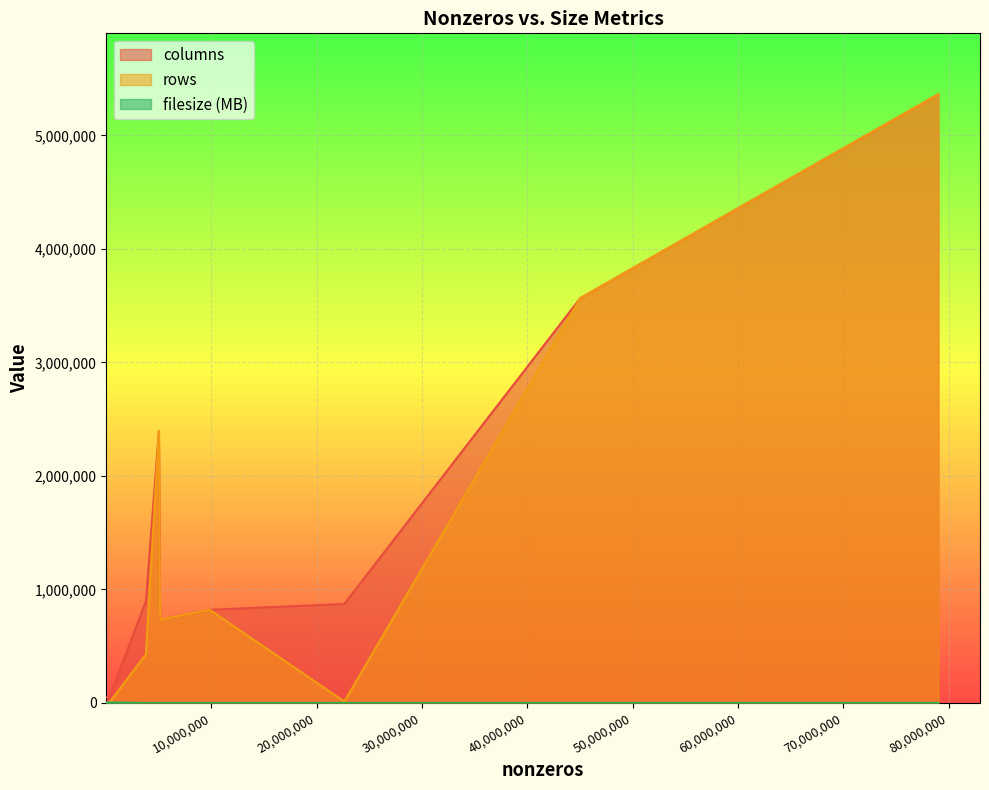

What value does the columns series have at epinions_train?

49288